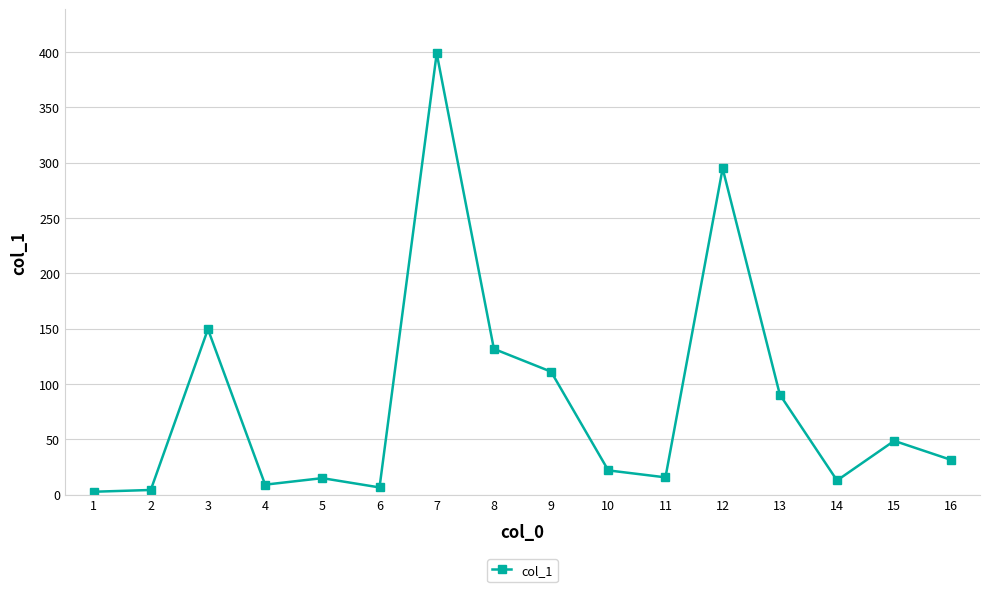

What is the sum of the values at 13 and 2?

94.4